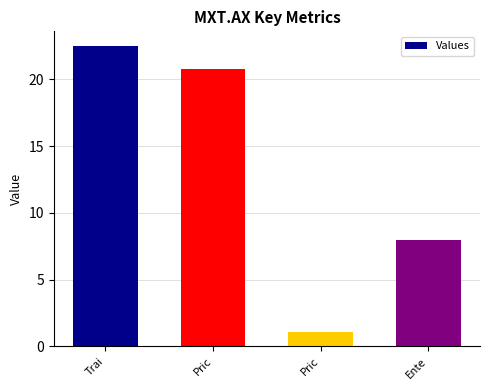

At which label is the value closest to 11?

Ente